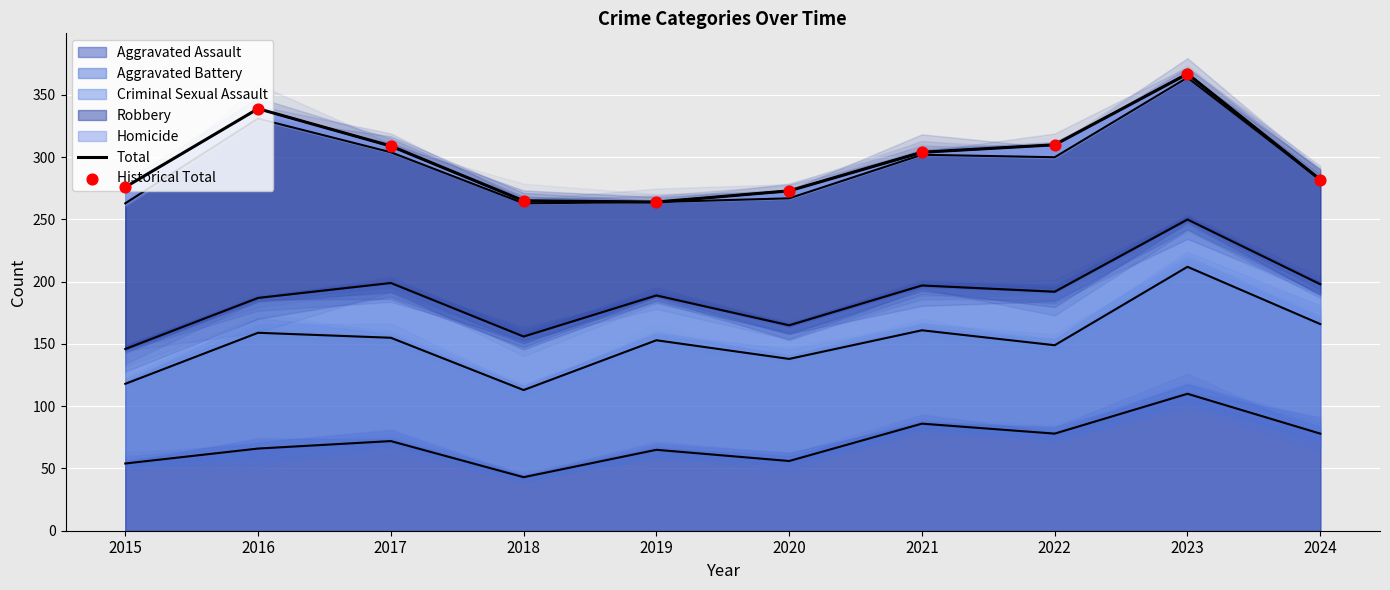

Which series has the largest Y range (max minus min)?

Total